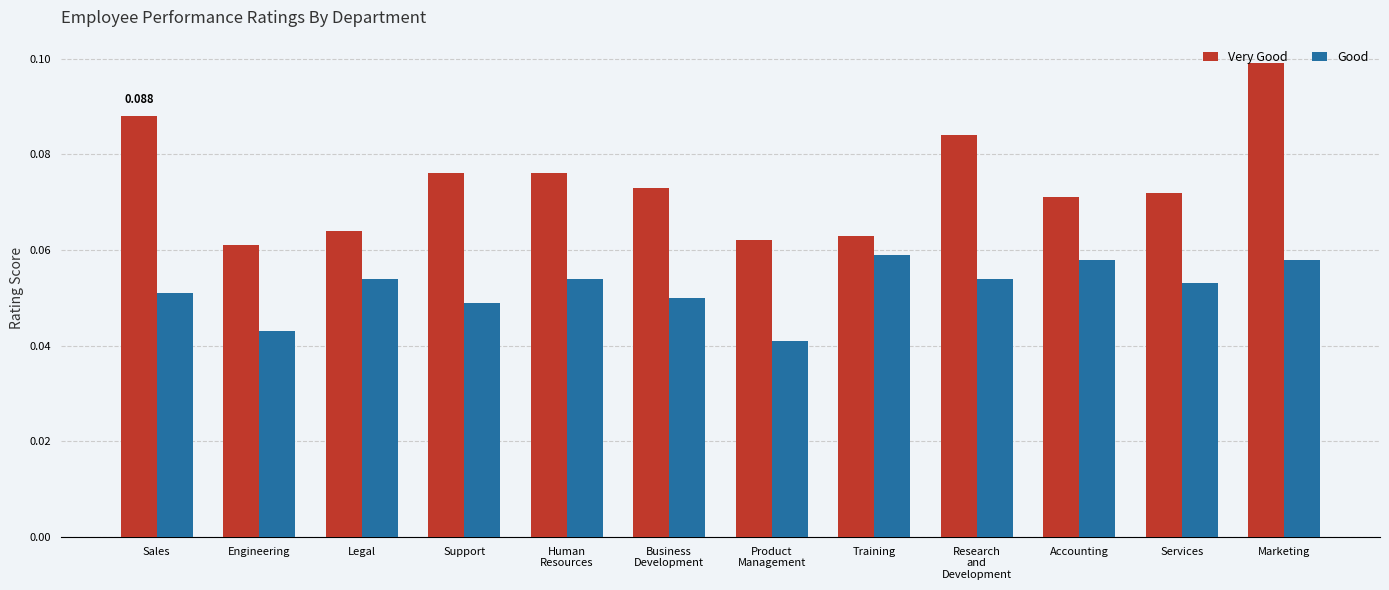

Rank the series at Research
and
Development from highest to lowest value.

Very Good, Good